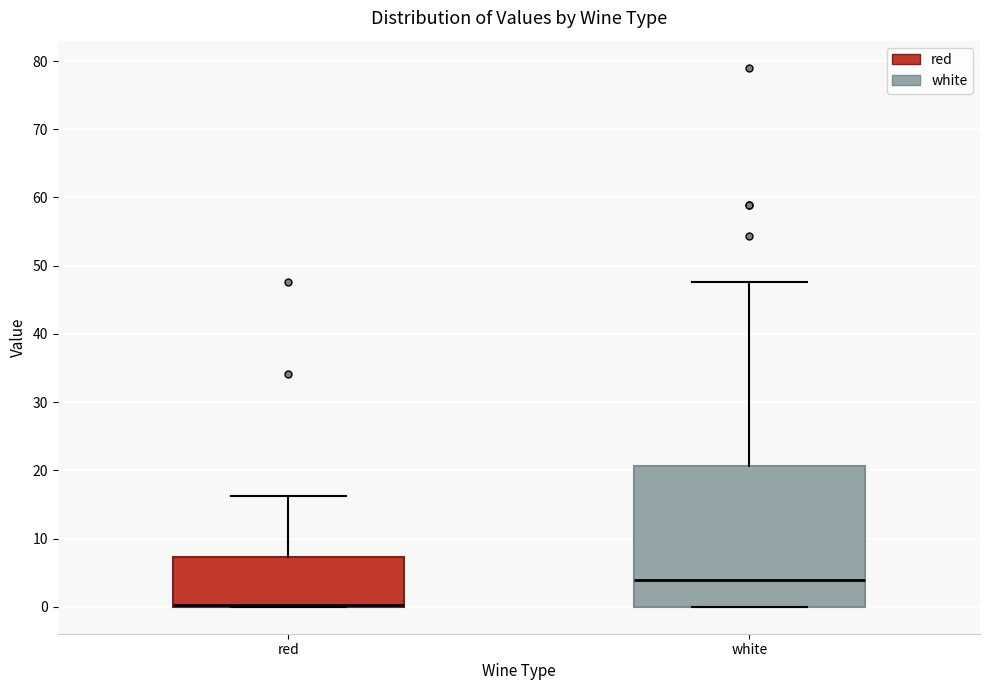

Where does the upper whisker of the box for red end on the y-axis? The values are not printed on the chart, so give them approximately, as read against the axis.

16